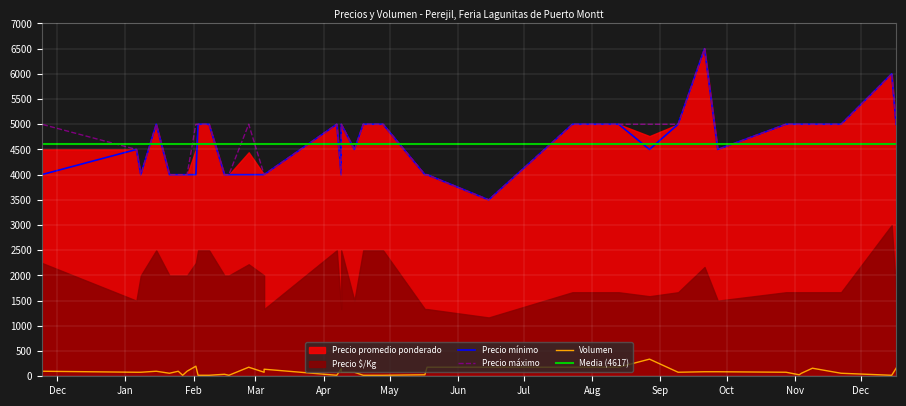

The Precio máximo series shows 4000 at 2021-02-15. True or false?

True